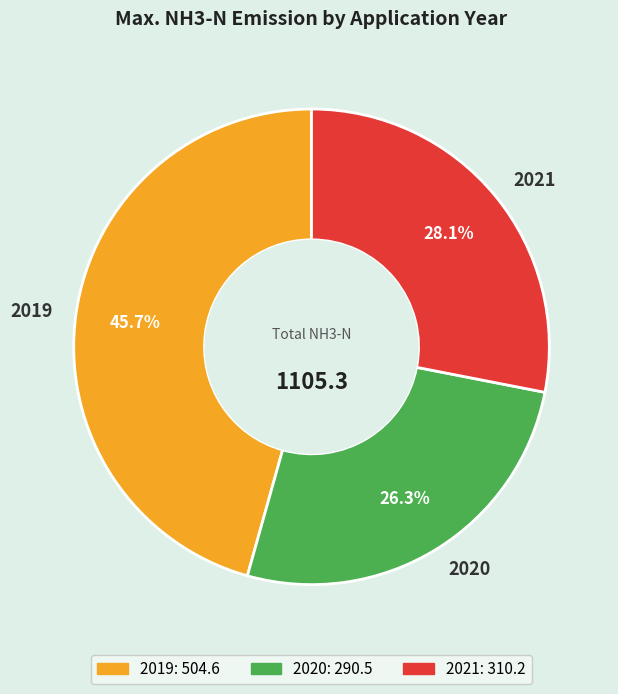

Rank the categories by value from highest to lowest.

2019, 2021, 2020